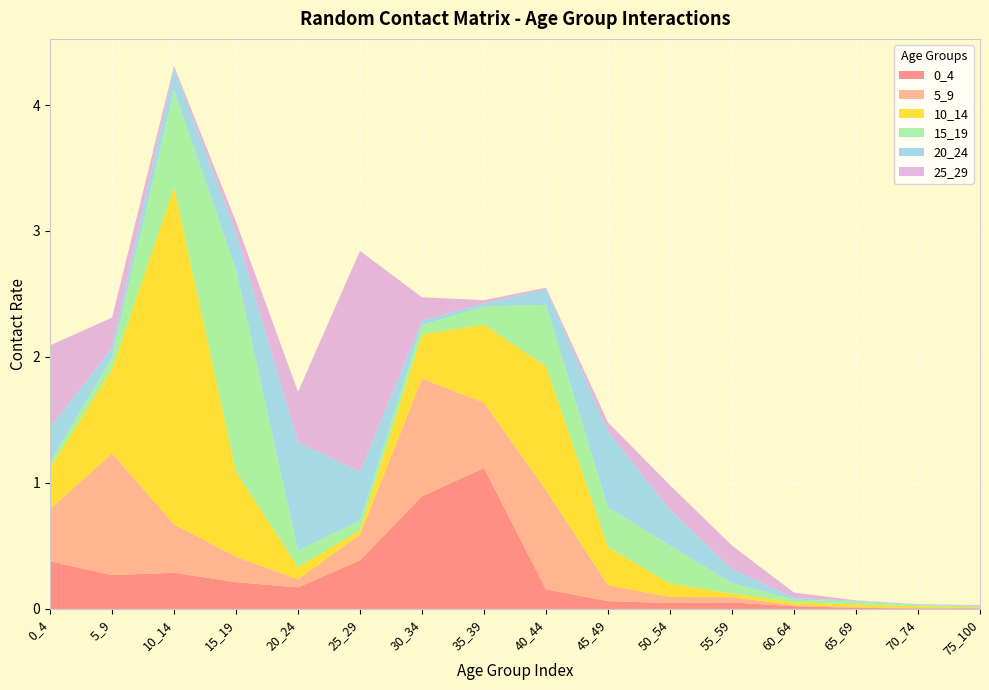

Reading right to left, extract all data points from this chart.

0_4: 75_100=0.0	70_74=0.0	65_69=0.0	60_64=0.0	55_59=0.1	50_54=0.0	45_49=0.1	40_44=0.2	35_39=1.1	30_34=0.9	25_29=0.4	20_24=0.2	15_19=0.2	10_14=0.3	5_9=0.3	0_4=0.4
5_9: 75_100=0.0	70_74=0.0	65_69=0.0	60_64=0.0	55_59=0.0	50_54=0.0	45_49=0.1	40_44=0.8	35_39=0.5	30_34=0.9	25_29=0.2	20_24=0.1	15_19=0.2	10_14=0.4	5_9=1.0	0_4=0.4
10_14: 75_100=0.0	70_74=0.0	65_69=0.0	60_64=0.0	55_59=0.0	50_54=0.1	45_49=0.3	40_44=1.0	35_39=0.6	30_34=0.3	25_29=0.0	20_24=0.1	15_19=0.7	10_14=2.7	5_9=0.7	0_4=0.3
15_19: 75_100=0.0	70_74=0.0	65_69=0.0	60_64=0.0	55_59=0.1	50_54=0.3	45_49=0.3	40_44=0.5	35_39=0.1	30_34=0.1	25_29=0.1	20_24=0.1	15_19=1.6	10_14=0.8	5_9=0.1	0_4=0.0
20_24: 75_100=0.0	70_74=0.0	65_69=0.0	60_64=0.0	55_59=0.1	50_54=0.3	45_49=0.6	40_44=0.1	35_39=0.0	30_34=0.0	25_29=0.4	20_24=0.9	15_19=0.3	10_14=0.2	5_9=0.1	0_4=0.3
25_29: 75_100=0.0	70_74=0.0	65_69=0.0	60_64=0.0	55_59=0.2	50_54=0.2	45_49=0.1	40_44=0.0	35_39=0.0	30_34=0.2	25_29=1.8	20_24=0.4	15_19=0.1	10_14=0.0	5_9=0.2	0_4=0.7